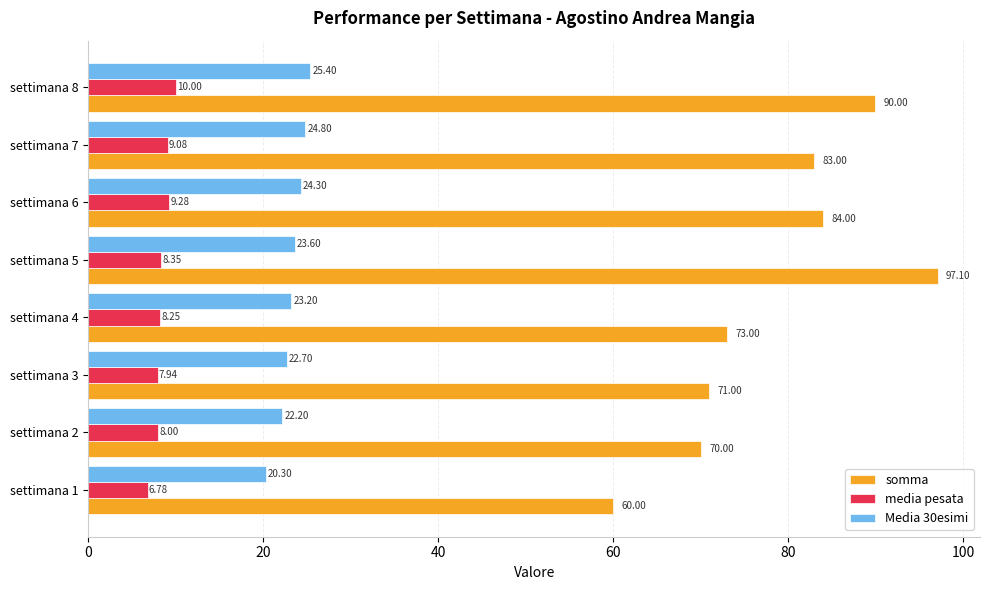

How many data points in somma are less than 83?

4